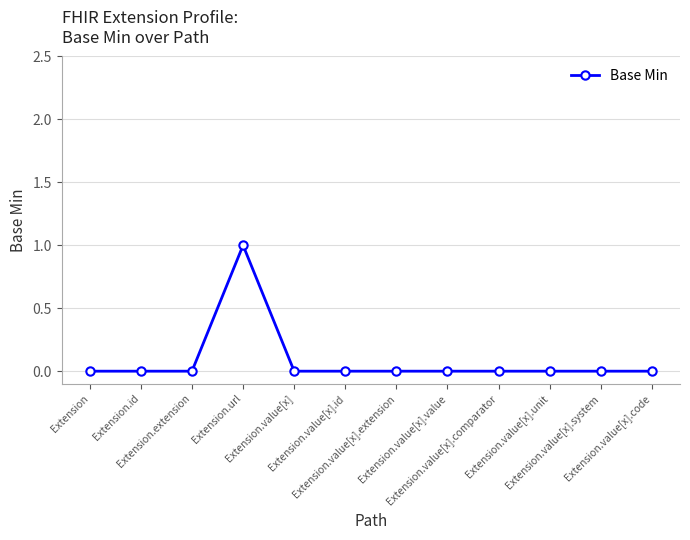

Reading left to right, extract all data points from this chart.

0	0	0	1	0	0	0	0	0	0	0	0